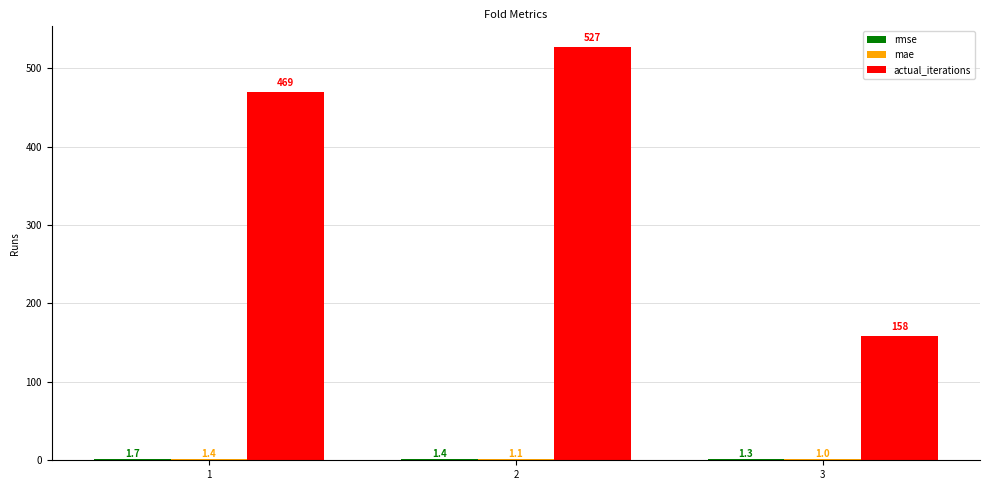

Are the bars grouped side by side (vs. stacked)?

Yes